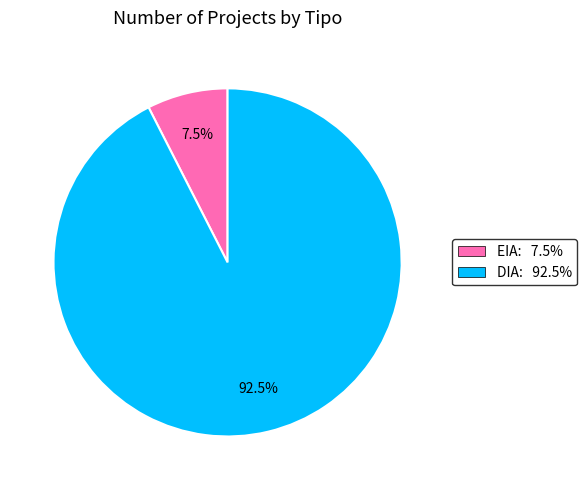

Is there a majority slice in this chart?

Yes